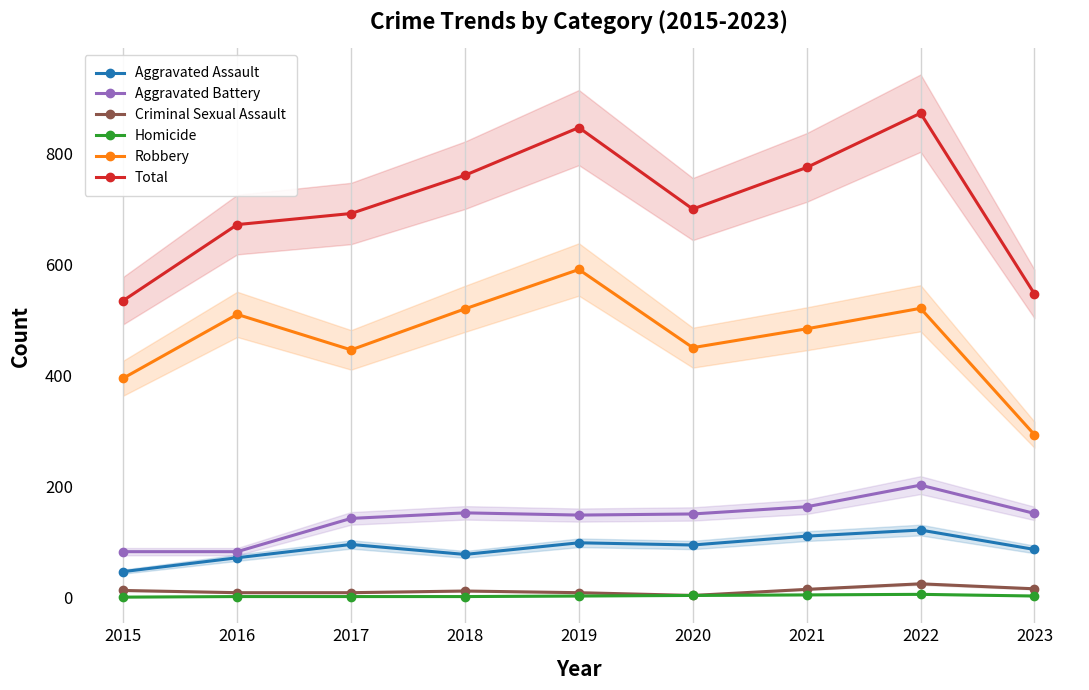

In Robbery, how many points are lower than both neighbors (excluding endpoints)?

2